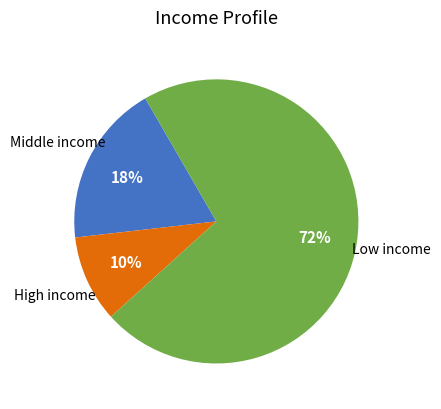

Is there a majority slice in this chart?

Yes